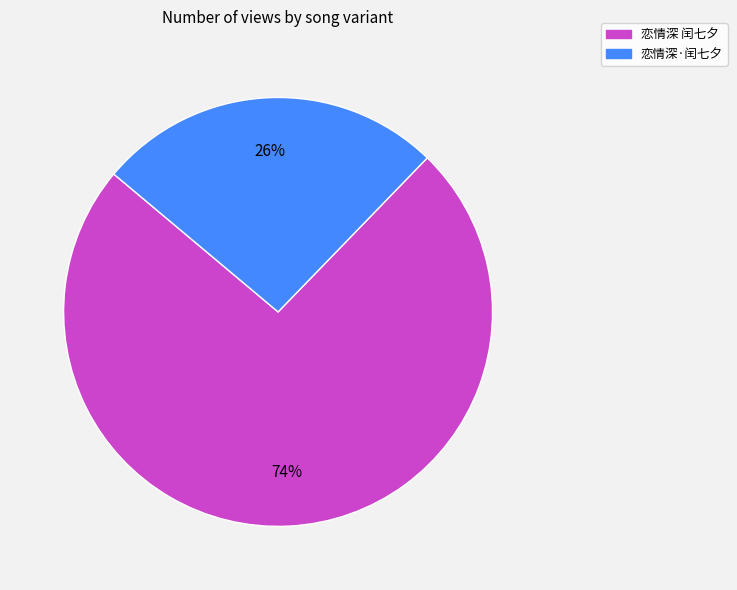

How many segments does this pie chart have?

2